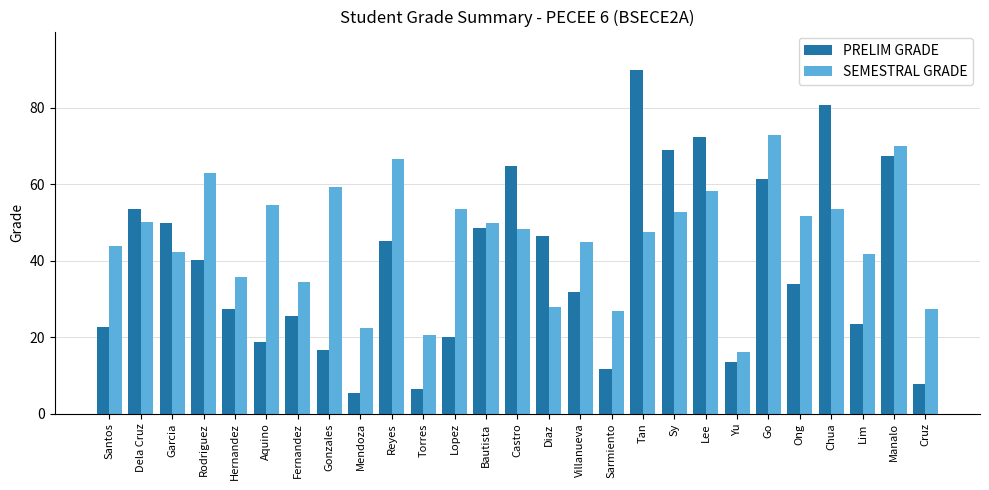

What is the minimum value shown in the chart?

5.4